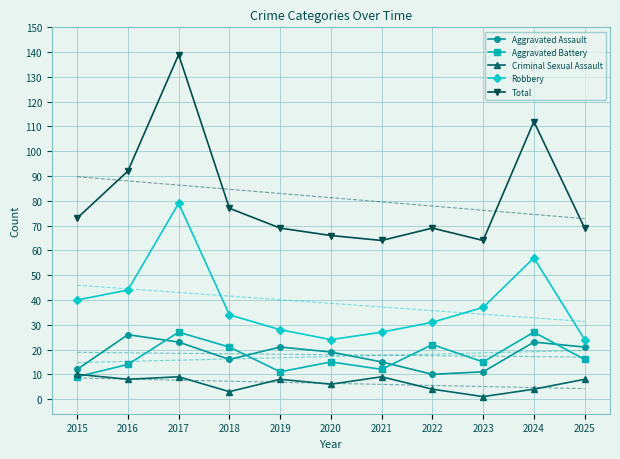

How many data points in Robbery are above 34?

5